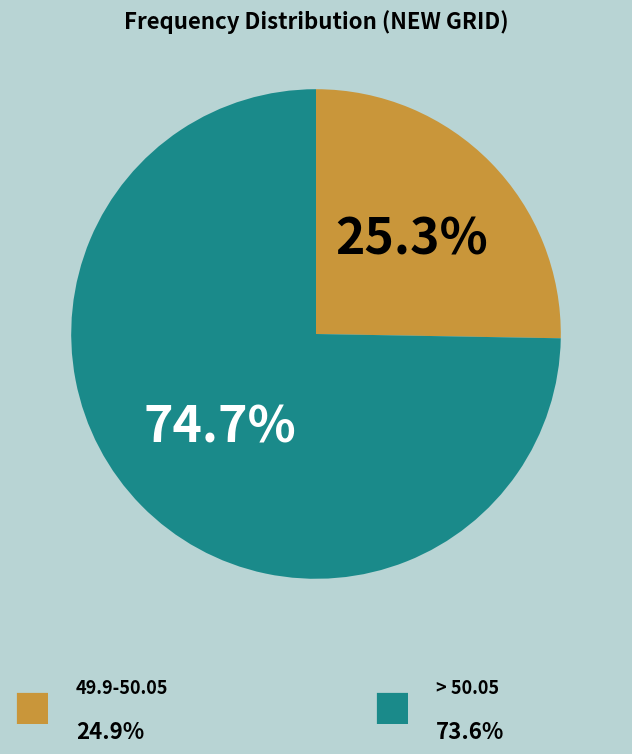

Does any single category account for the majority?

Yes